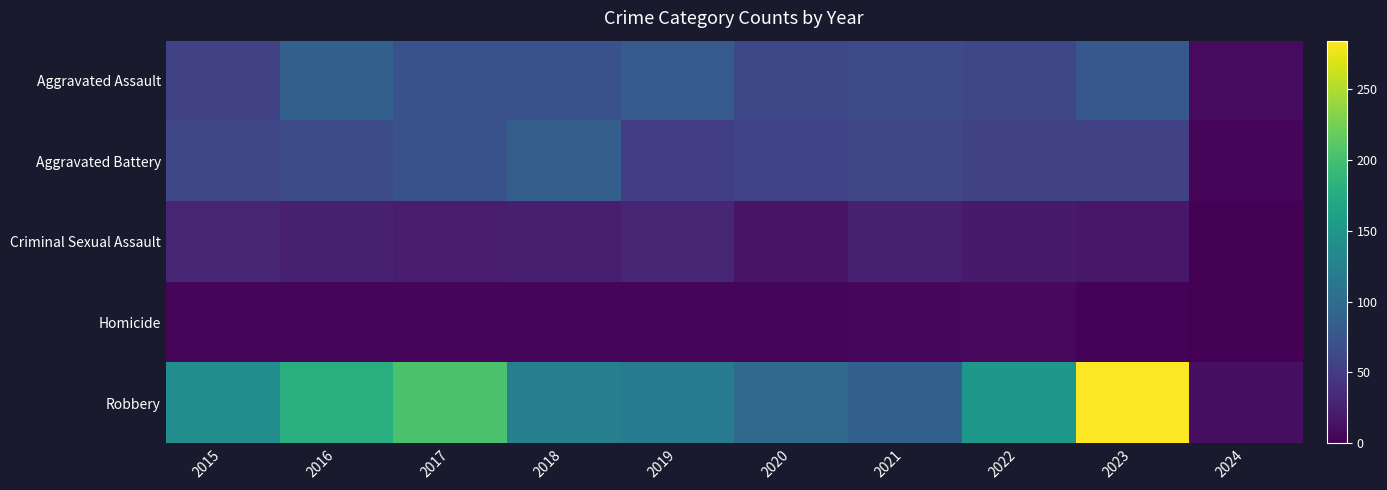

List the series in order of their peak value, lowest first.

Homicide, Criminal Sexual Assault, Aggravated Battery, Aggravated Assault, Robbery